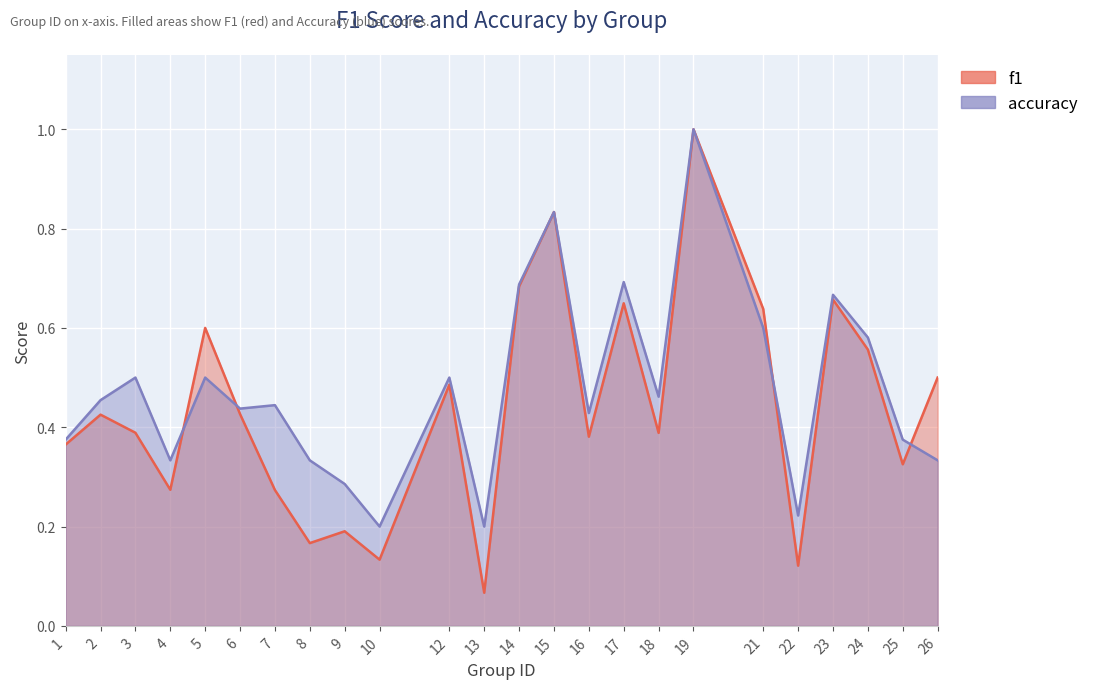

Where is accuracy nearest to the value 0?

10